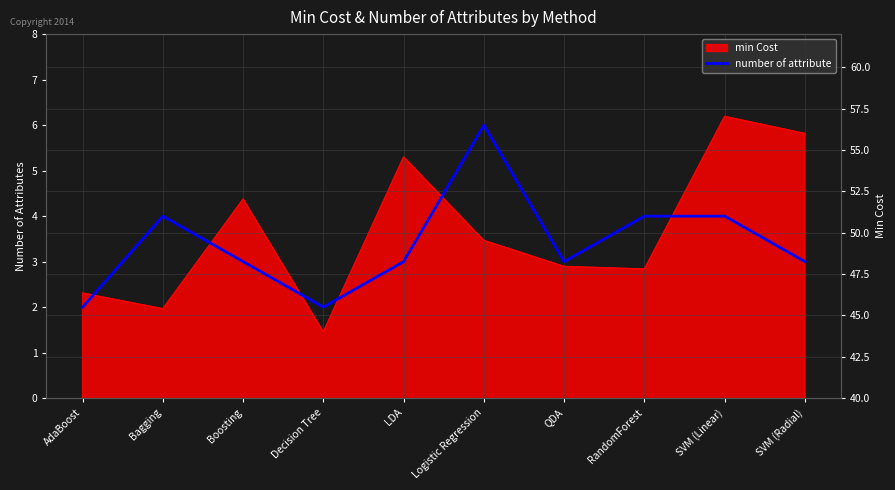

True or false: the data shows 4 at RandomForest.

True